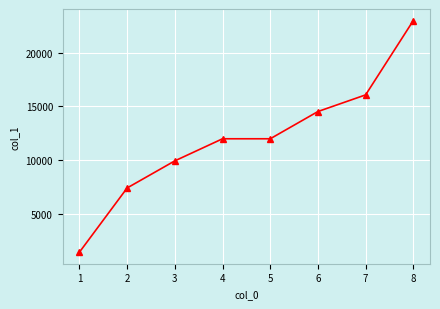

Which category has the highest value across all series?

8